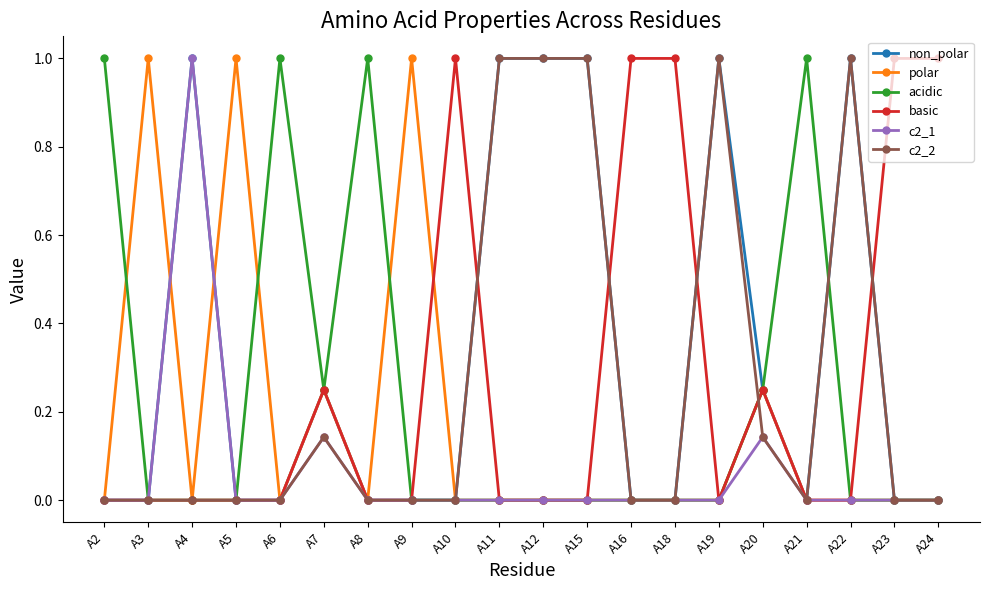

What is the greatest value displayed?

1.0